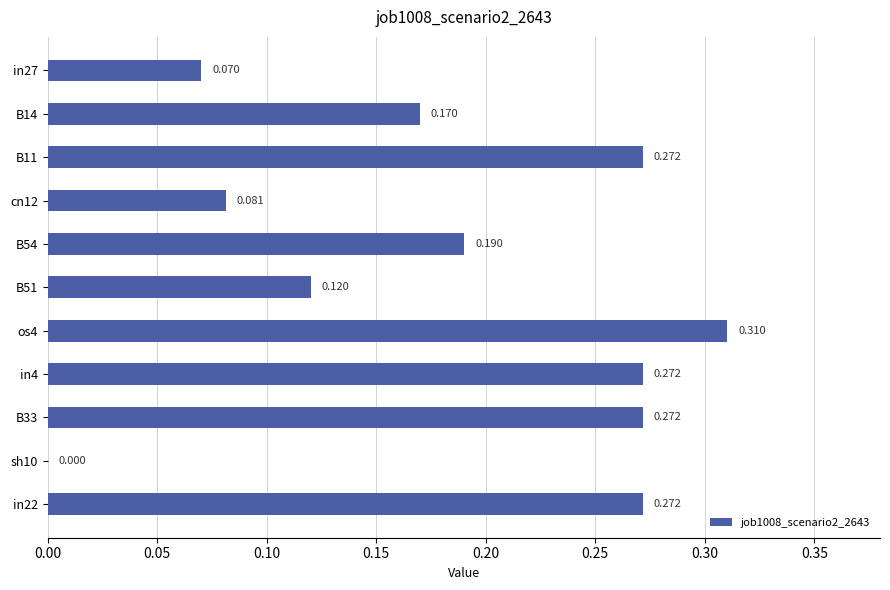

Count the values in the range 0 to 1.

11